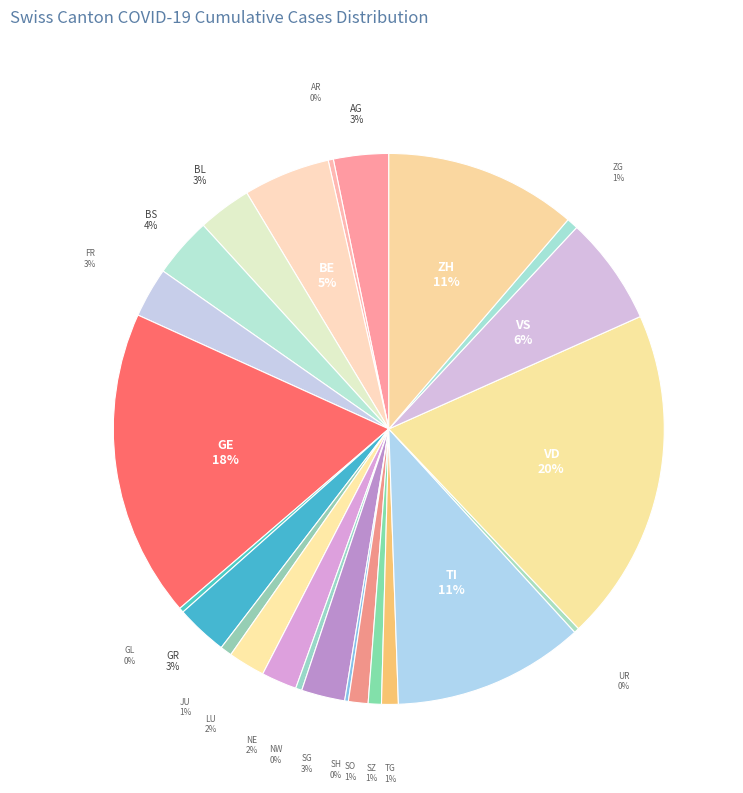

Count the number of slices in the pie.

25